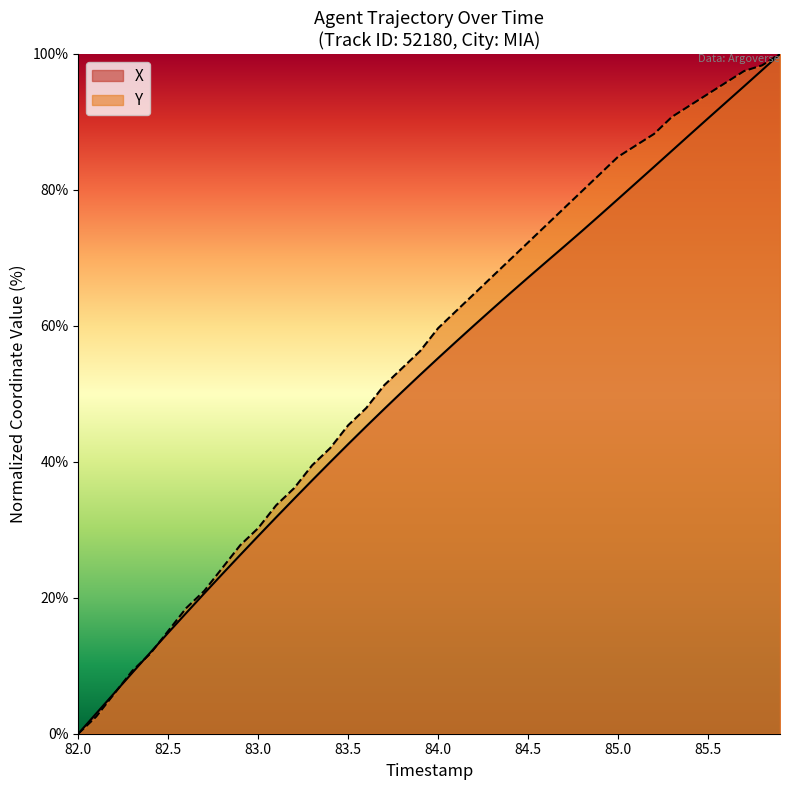

At how many categories does at least one series exceed 36?

28